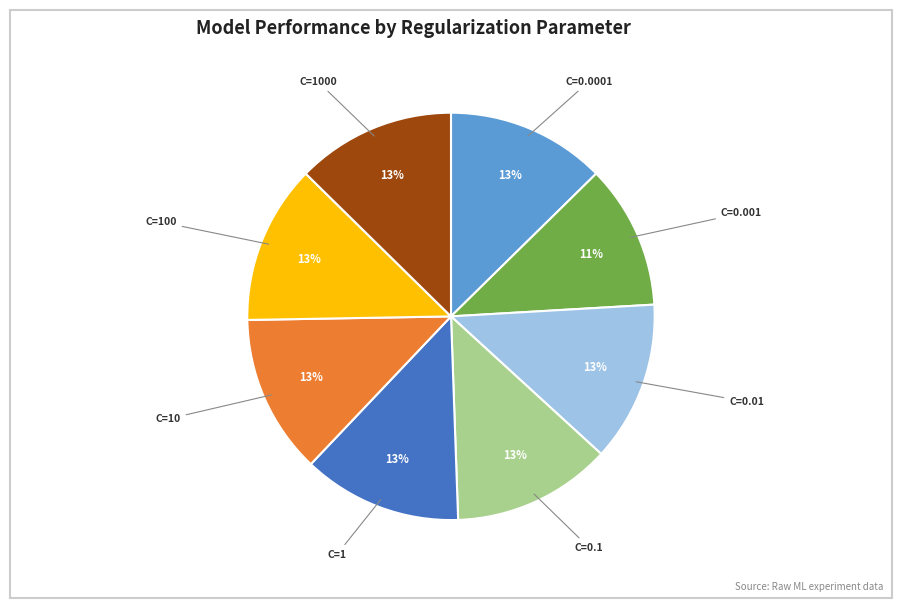

Is there a majority slice in this chart?

No